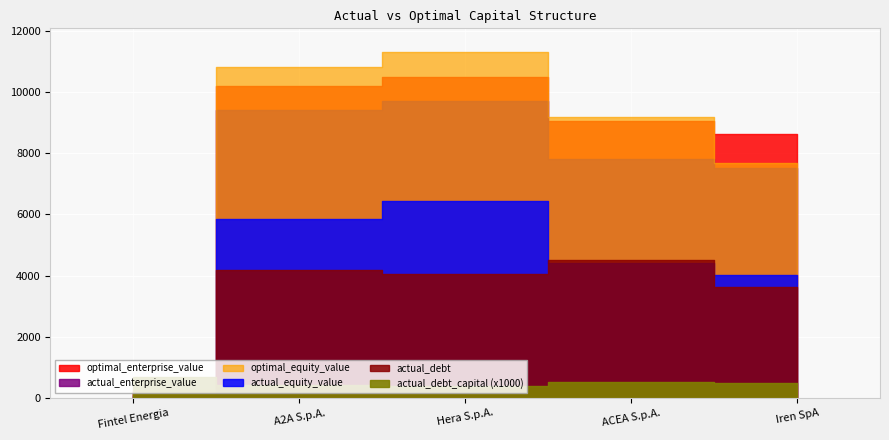

At Hera S.p.A., list the series in order from smallest to largest.

actual_debt_capital, actual_debt, actual_equity_value, actual_enterprise_value, optimal_enterprise_value, optimal_equity_value